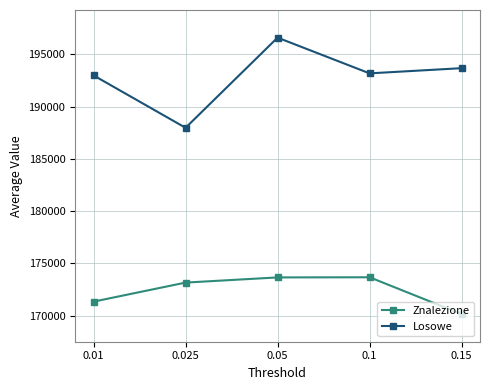

True or false: Znalezione and Losowe cross at least once.

False